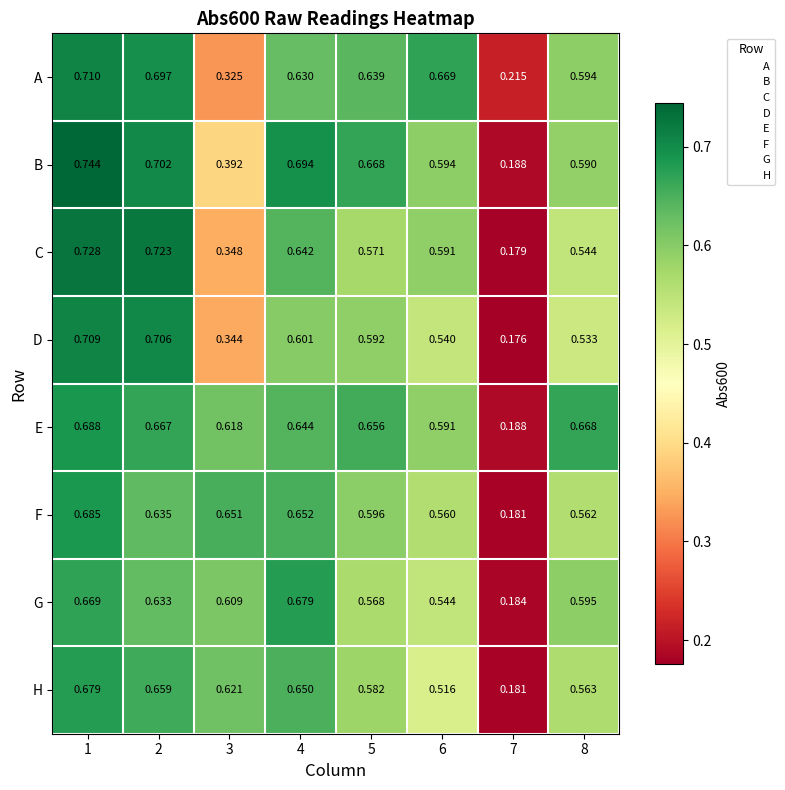

How many data points does each series have?

8